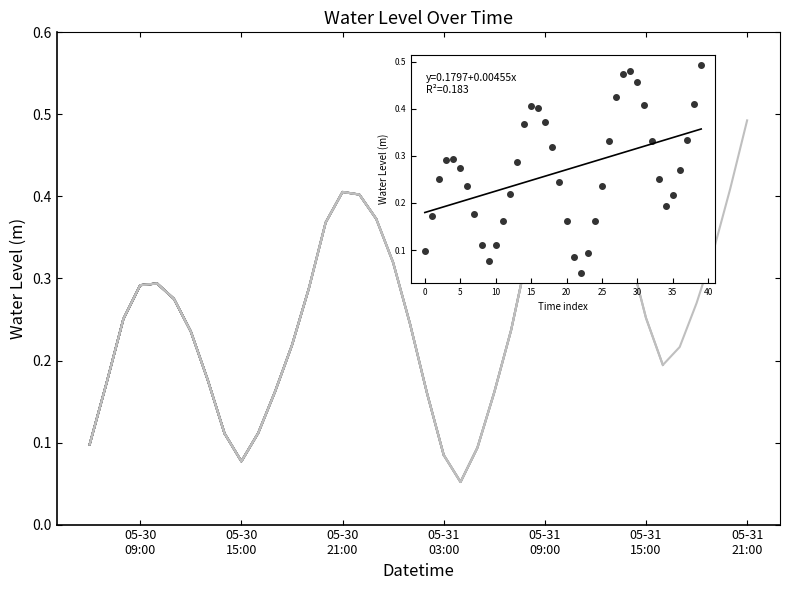

What is the sum of the values at 2023-05-30 22:00:00 and 2023-05-31 20:00:00?

0.8